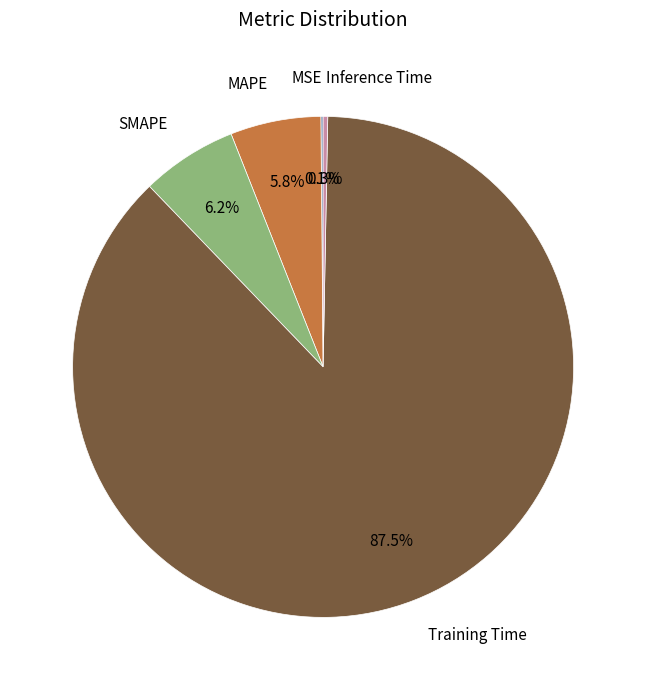

What percentage is NOT represented by Inference Time?

99.7%